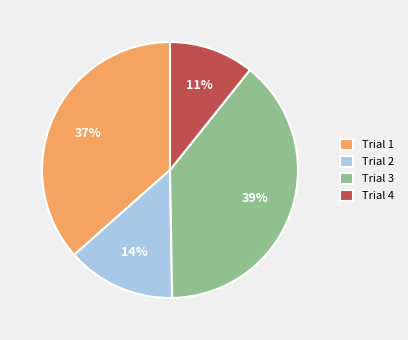

What is the largest slice in the pie chart?

Trial 3